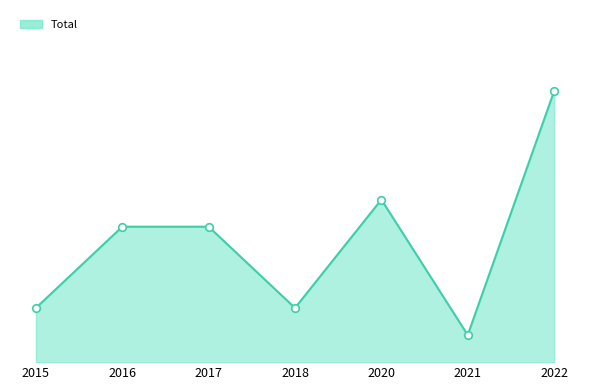

Is this an area chart (filled region under the line)?

Yes